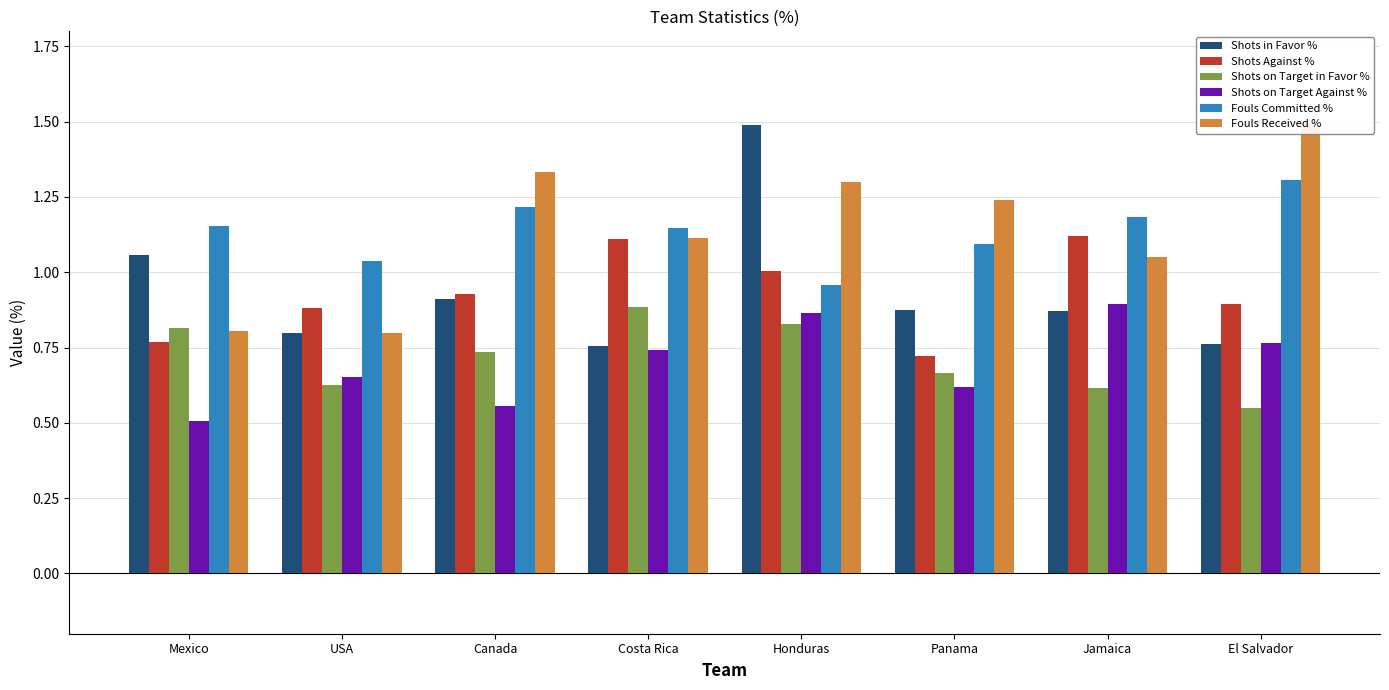

How many groups of bars are there?

8